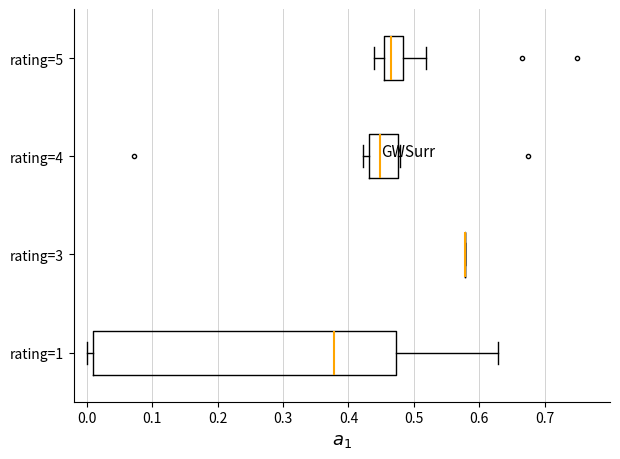

Reading bottom to top, read every box against the x-axis: the position of its median line, the range the box covers, and the ends of its whiskers. The values are not printed on the chart, so give them approximately, as read against the axis.

rating=1: median 0.38, box 0.01 to 0.47, whiskers 0.00 to 0.63
rating=3: box collapsed to a line at 0.58, whiskers 0.58 to 0.58
rating=4: median 0.45, box 0.43 to 0.48, whiskers 0.42 to 0.48 (just right of the box's right edge)
rating=5: median 0.46, box 0.45 to 0.48, whiskers 0.44 to 0.52